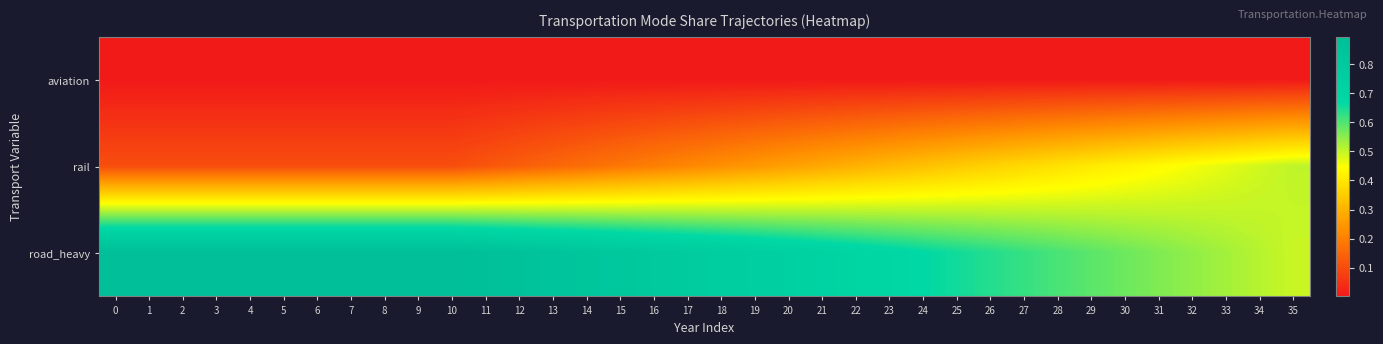

Reading left to right, what are all the values shown in this chart?

aviation: 0=0.0	1=0.0	2=0.0	3=0.0	4=0.0	5=0.0	6=0.0	7=0.0	8=0.0	9=0.0	10=0.0	11=0.0	12=0.0	13=0.0	14=0.0	15=0.0	16=0.0	17=0.0	18=0.0	19=0.0	20=0.0	21=0.0	22=0.0	23=0.0	24=0.0	25=0.0	26=0.0	27=0.0	28=0.0	29=0.0	30=0.0	31=0.0	32=0.0	33=0.0	34=0.0	35=0.0
rail: 0=0.1	1=0.1	2=0.1	3=0.1	4=0.1	5=0.1	6=0.1	7=0.1	8=0.1	9=0.1	10=0.1	11=0.1	12=0.1	13=0.2	14=0.2	15=0.2	16=0.2	17=0.2	18=0.2	19=0.2	20=0.3	21=0.3	22=0.3	23=0.3	24=0.3	25=0.3	26=0.4	27=0.4	28=0.4	29=0.4	30=0.4	31=0.4	32=0.5	33=0.5	34=0.5	35=0.5
road_heavy: 0=0.9	1=0.9	2=0.9	3=0.9	4=0.9	5=0.9	6=0.9	7=0.9	8=0.9	9=0.9	10=0.9	11=0.9	12=0.9	13=0.8	14=0.8	15=0.8	16=0.8	17=0.8	18=0.8	19=0.8	20=0.7	21=0.7	22=0.7	23=0.7	24=0.7	25=0.7	26=0.6	27=0.6	28=0.6	29=0.6	30=0.6	31=0.6	32=0.5	33=0.5	34=0.5	35=0.5